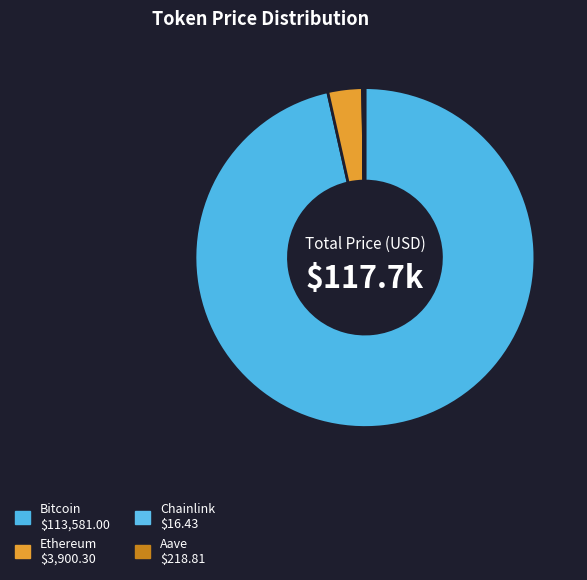

Rank the categories by value from highest to lowest.

Bitcoin, Ethereum, Aave, Chainlink